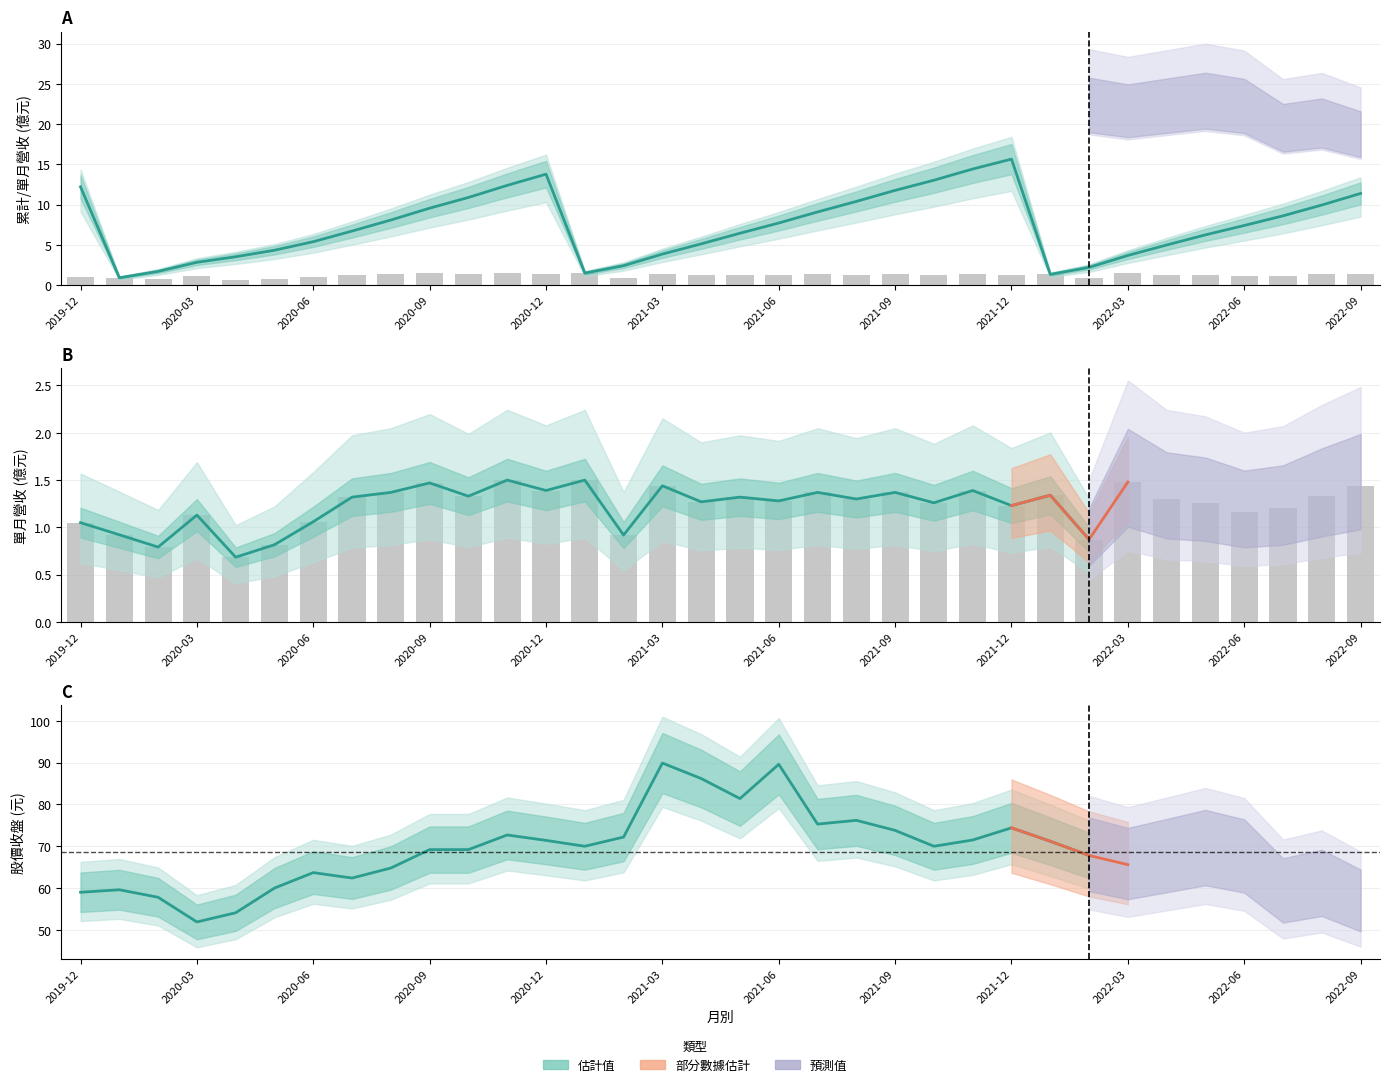

What is the average value of the 單月營收(億) series?

1.2